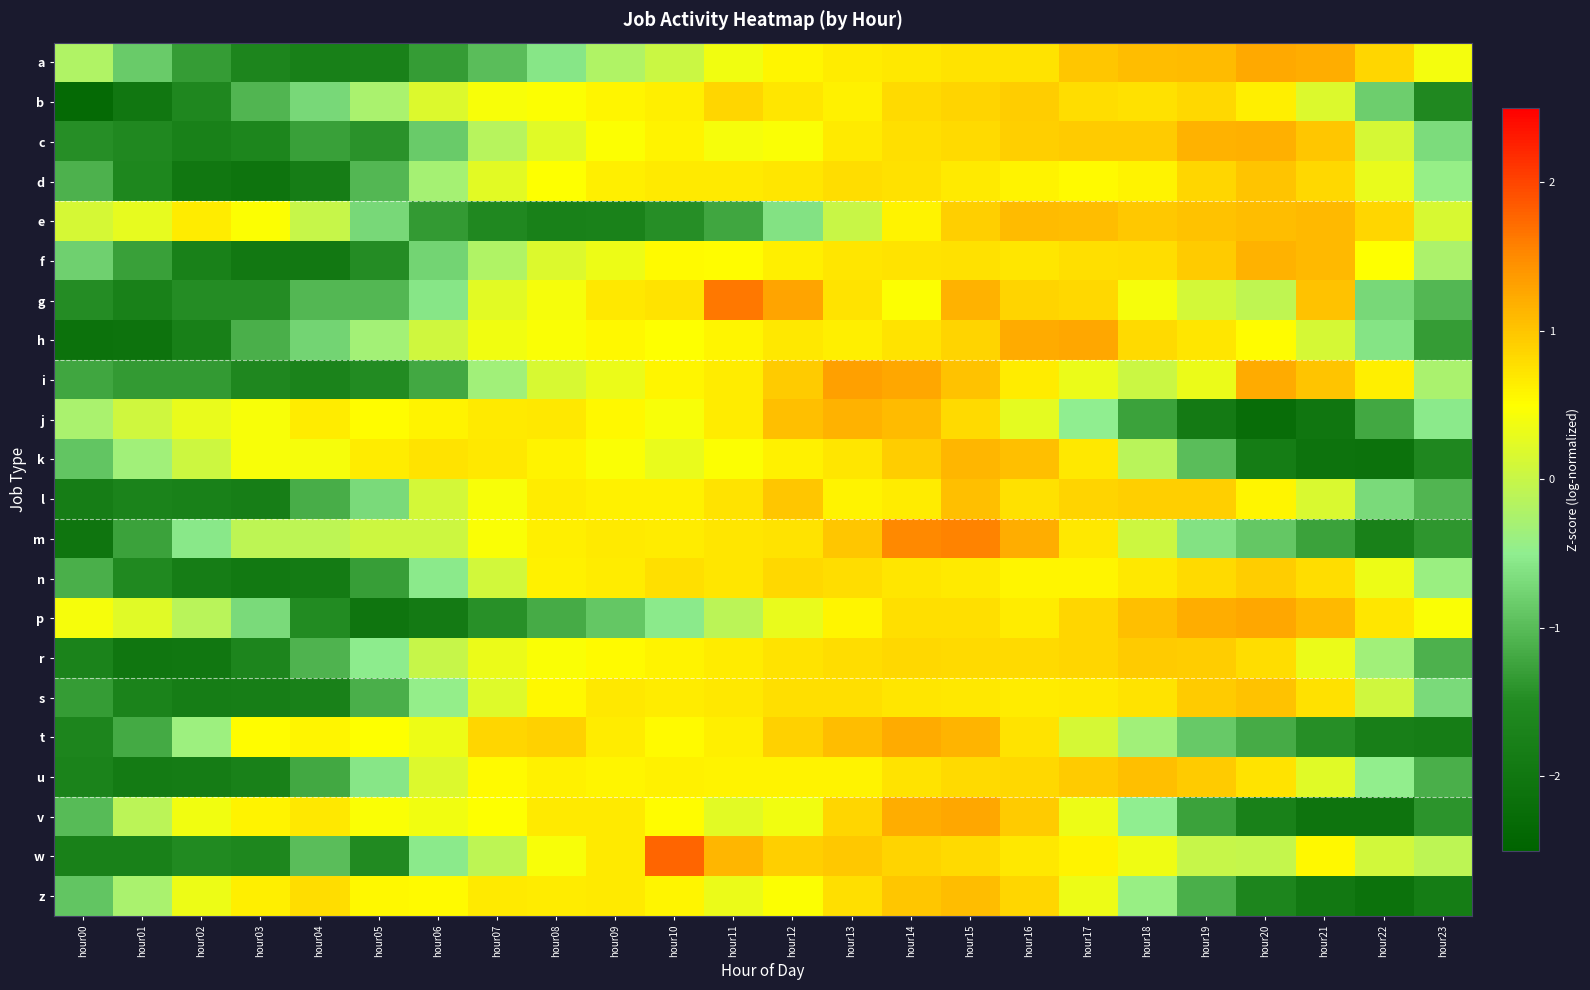

What is the greatest value displayed?

1.8